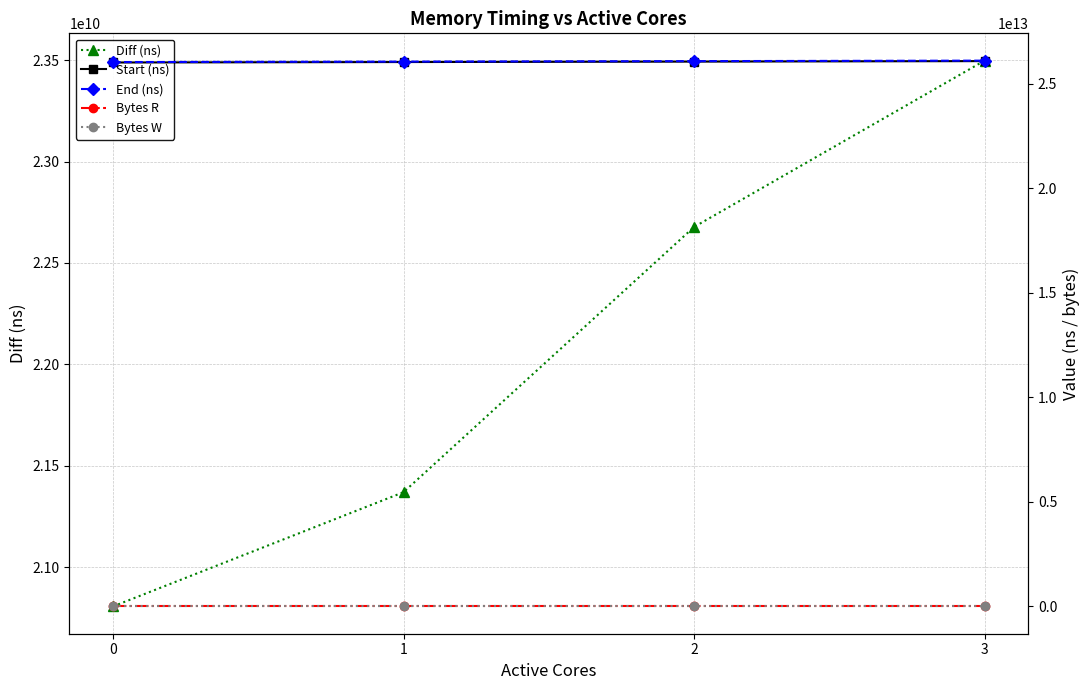

Reading left to right, list all the values displayed in this chart.

Diff (ns): 0=20806545262	1=21369692310	2=22677277820	3=23497619527
Start (ns): 0=26010865057651	1=26032046131325	2=26053626300035	3=26076686495125
End (ns): 0=26031671602913	1=26053415823635	2=26076303577855	3=26100184114652
Bytes R: 0=8388608000	1=8388608000	2=8388608000	3=8388608000
Bytes W: 0=0	1=0	2=0	3=0